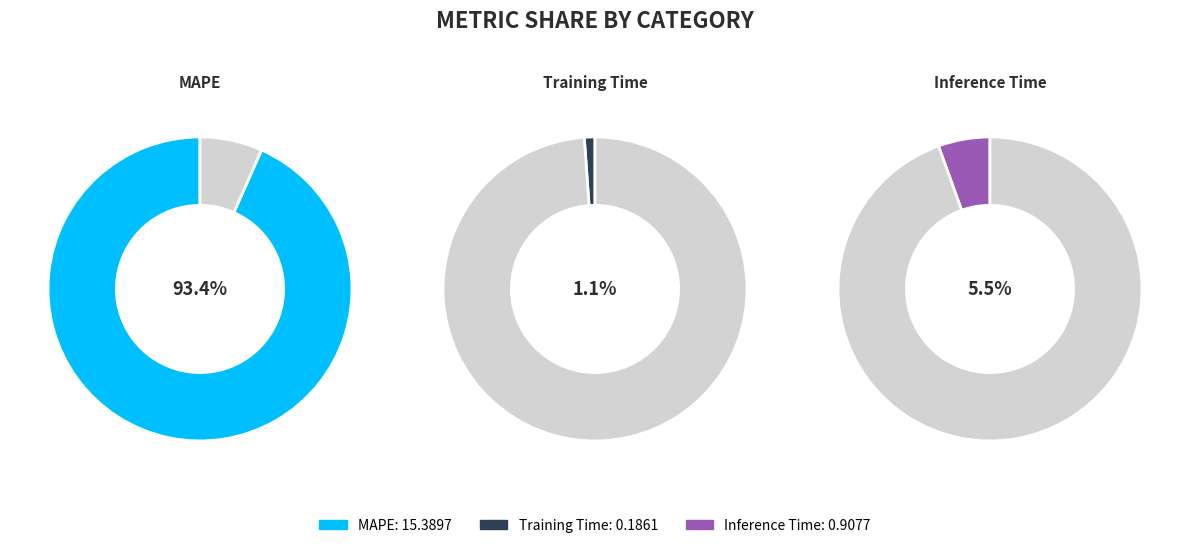

How many slices are in this pie chart?

3